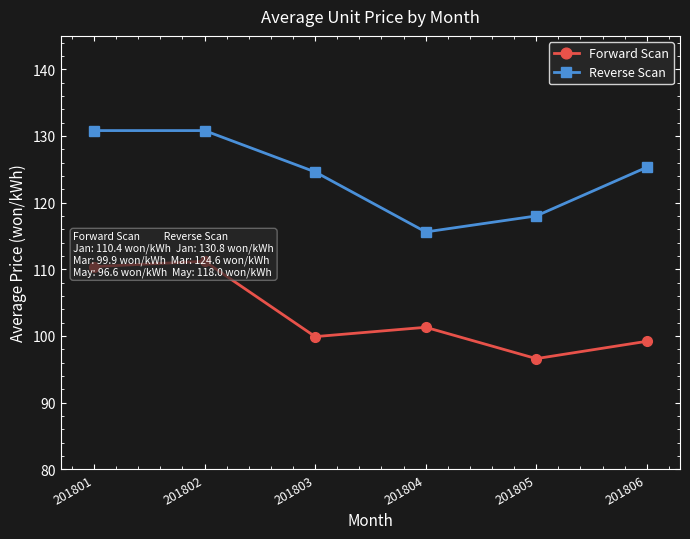

How many lines are shown in the chart?

2